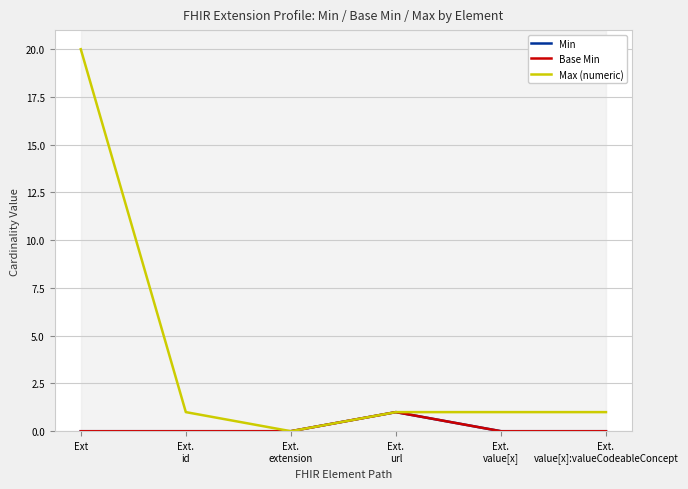

What are all the series names shown in the legend?

Min, Base Min, Max (numeric)